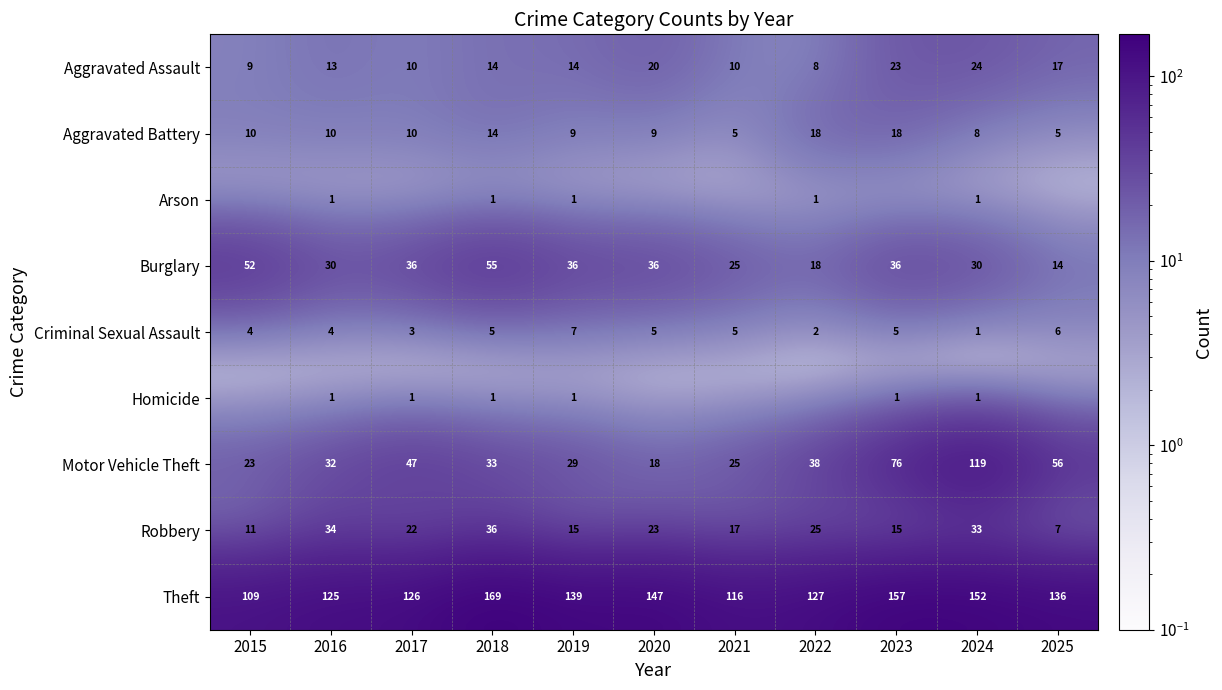

Which label corresponds to the smallest value in the chart?

2015